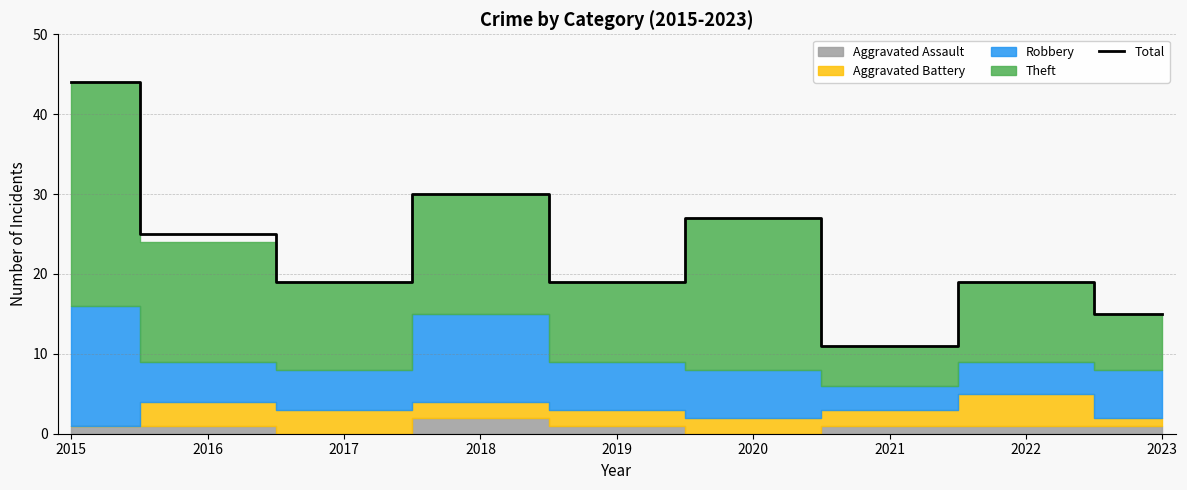

Which category has the lowest value across all series?

2021